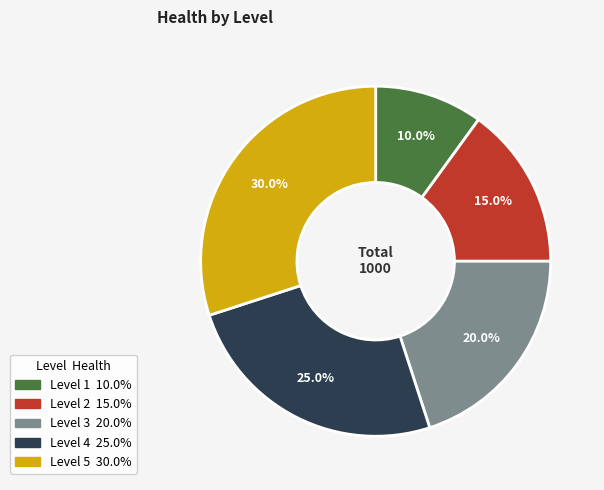

Is there a majority slice in this chart?

No